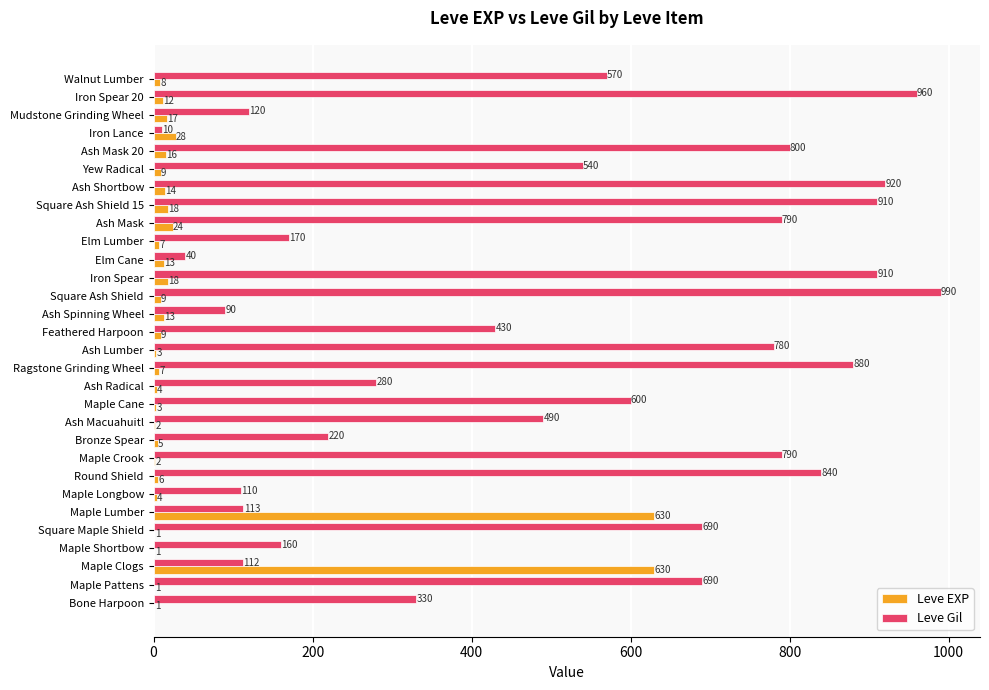

Which category has the highest value across all series?

Square Ash Shield